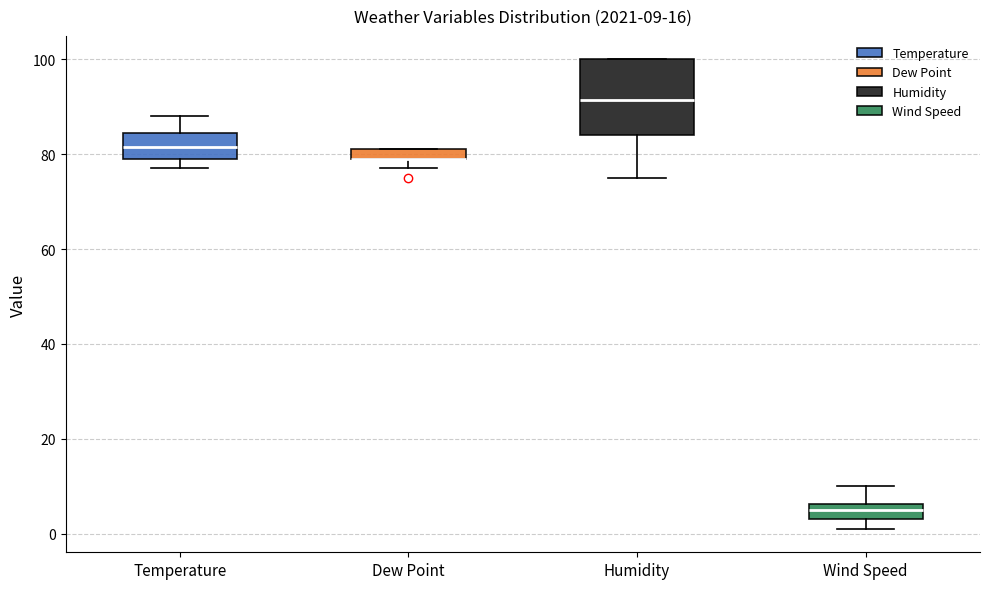

Comparing the boxes themselves (not the whiskers), which one is the tallest?

Humidity